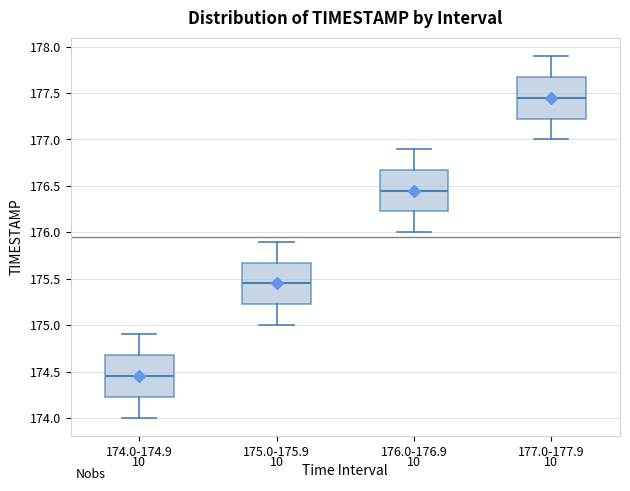

Reading left to right, read every box against the y-axis: the position of its median line, the range the box covers, and the ends of its whiskers. The values are not printed on the chart, so give them approximately, as read against the axis.

174.0-174.9: median 174.45, box 174.25 to 174.70, whiskers 174.00 to 174.90
175.0-175.9: median 175.45, box 175.25 to 175.70, whiskers 175.00 to 175.90
176.0-176.9: median 176.45, box 176.25 to 176.70, whiskers 176.00 to 176.90
177.0-177.9: median 177.45, box 177.25 to 177.70, whiskers 177.00 to 177.90